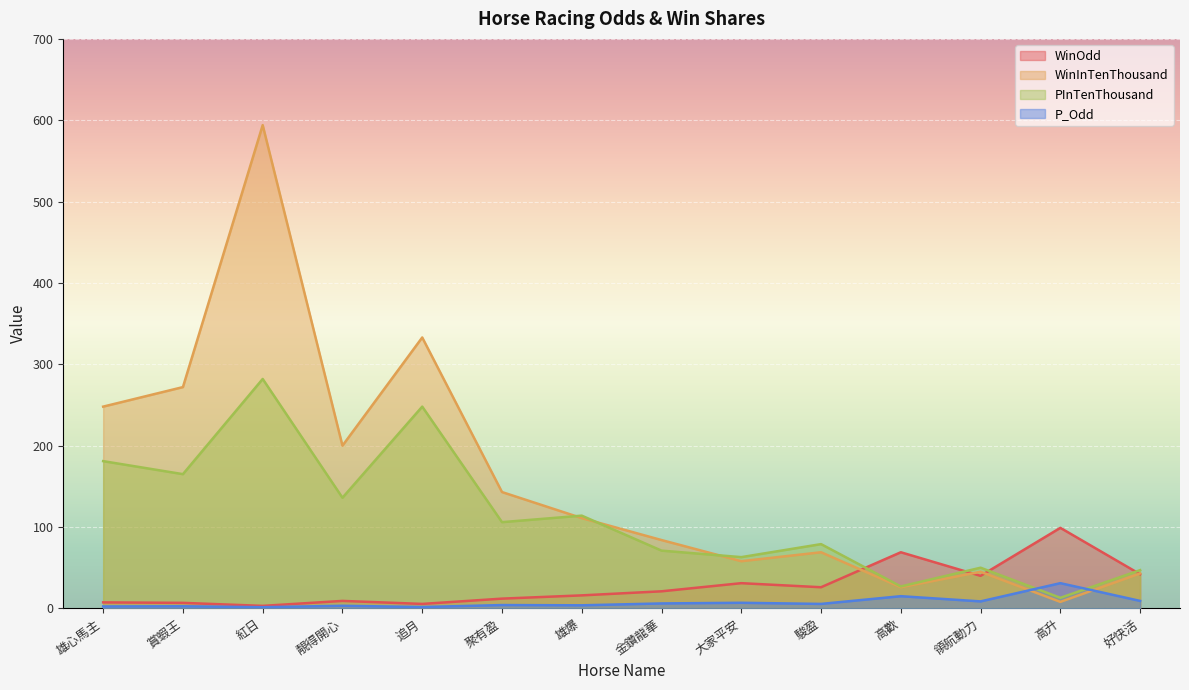

How many series are shown in this chart?

4